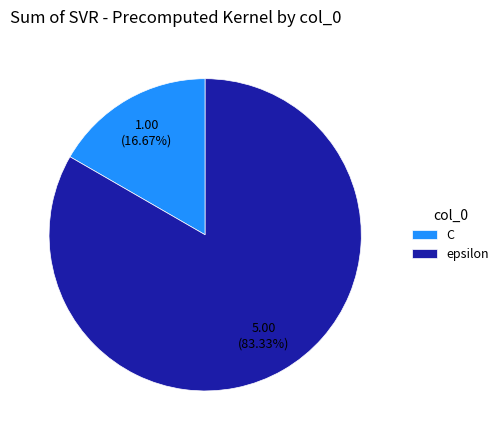

Count the number of slices in the pie.

2